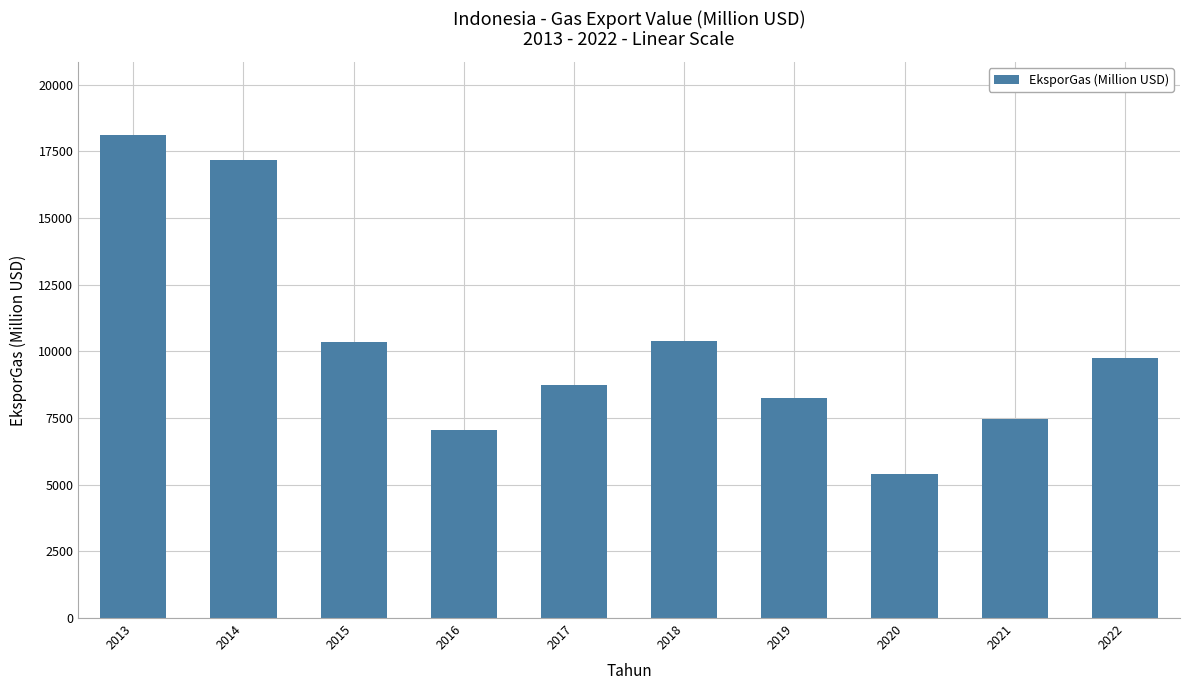

What is the greatest value displayed?

18129.2